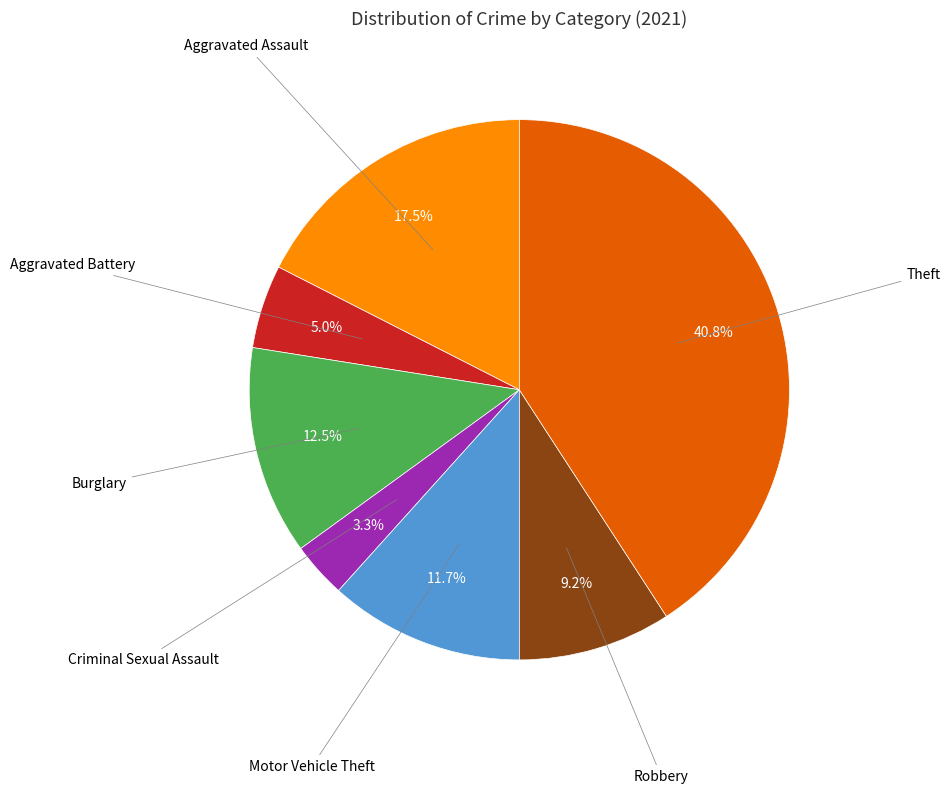

Count the number of slices in the pie.

7